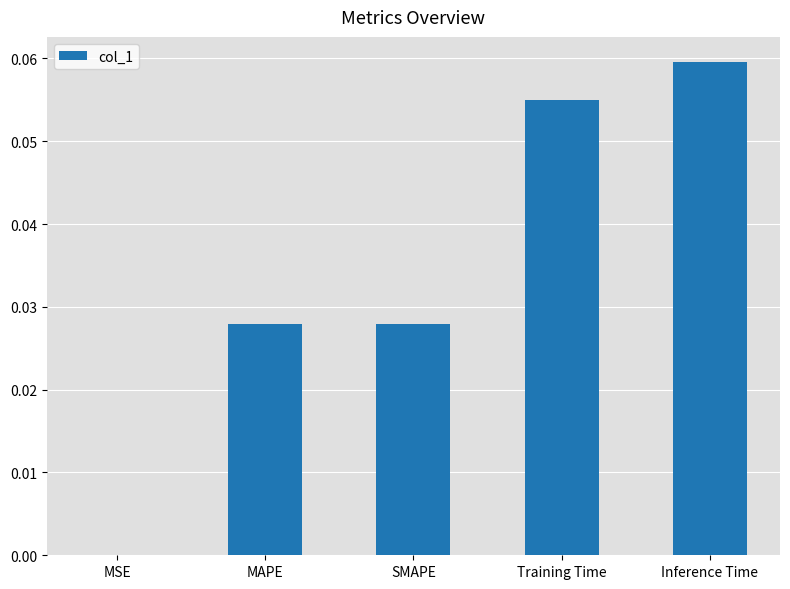

Where is the data nearest to the value 0?

MSE